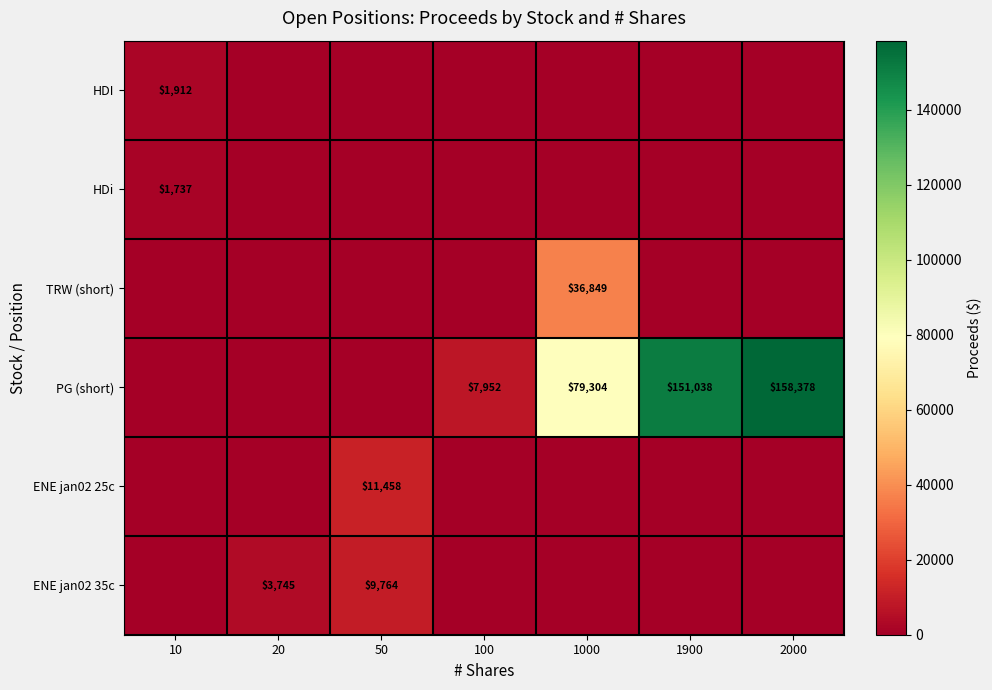

At how many categories does at least one series exceed 8390?

4